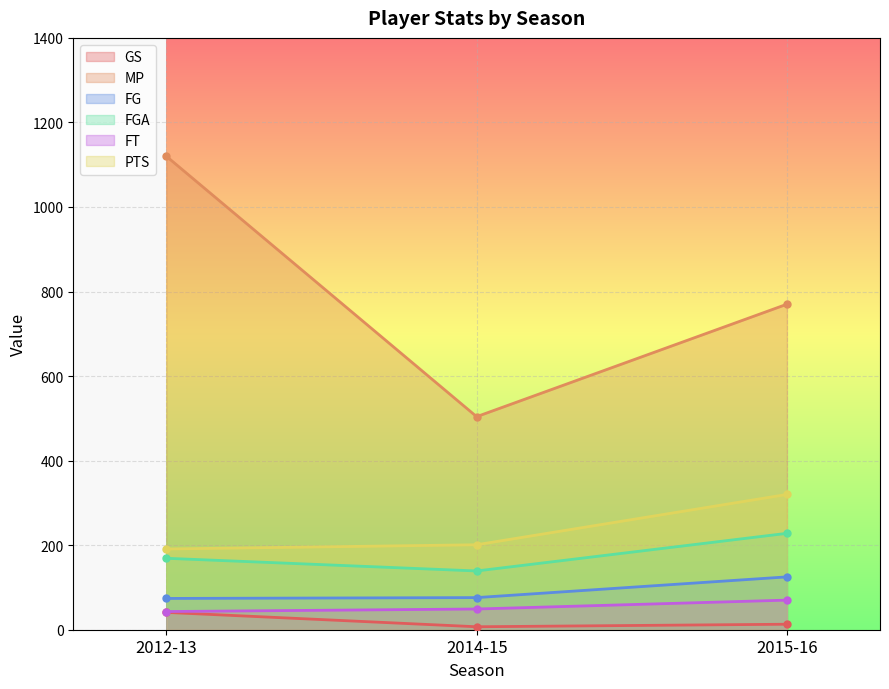

How many data points does each series have?

3